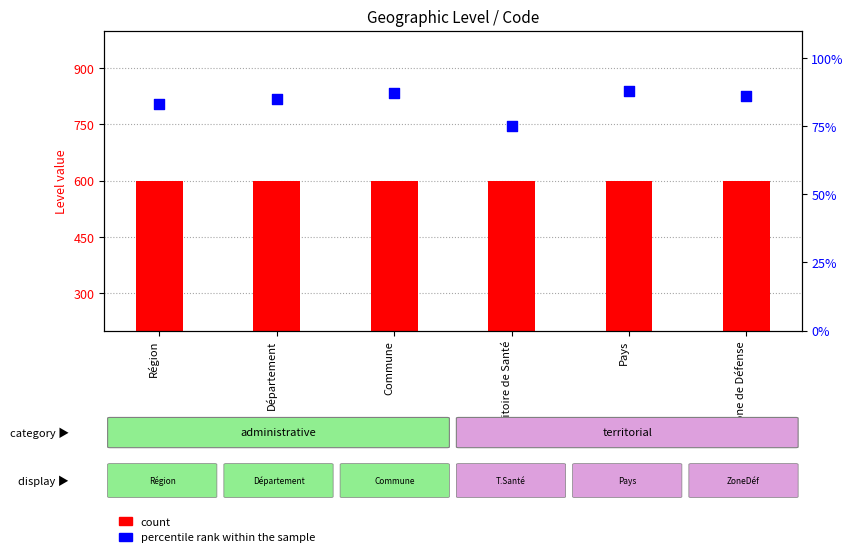

Which series contains the highest Y value?

count